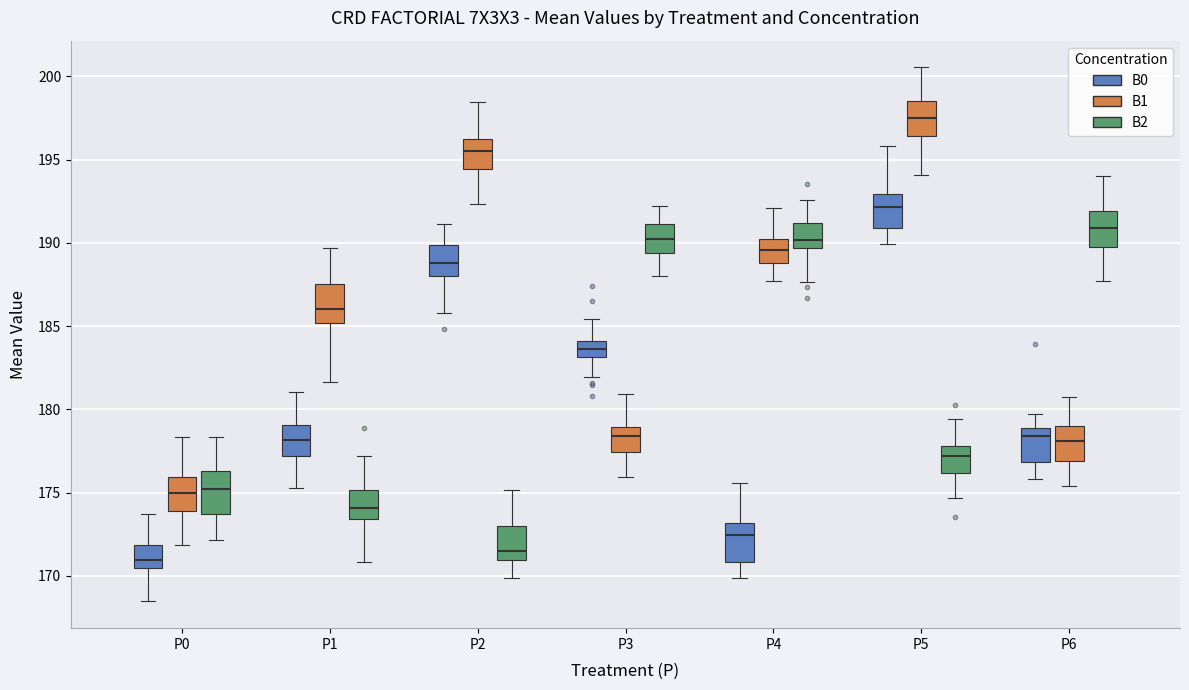

Where is the upper edge of the box for P3 (B2) on the y-axis? The values are not printed on the chart, so give them approximately, as read against the axis.

191.0